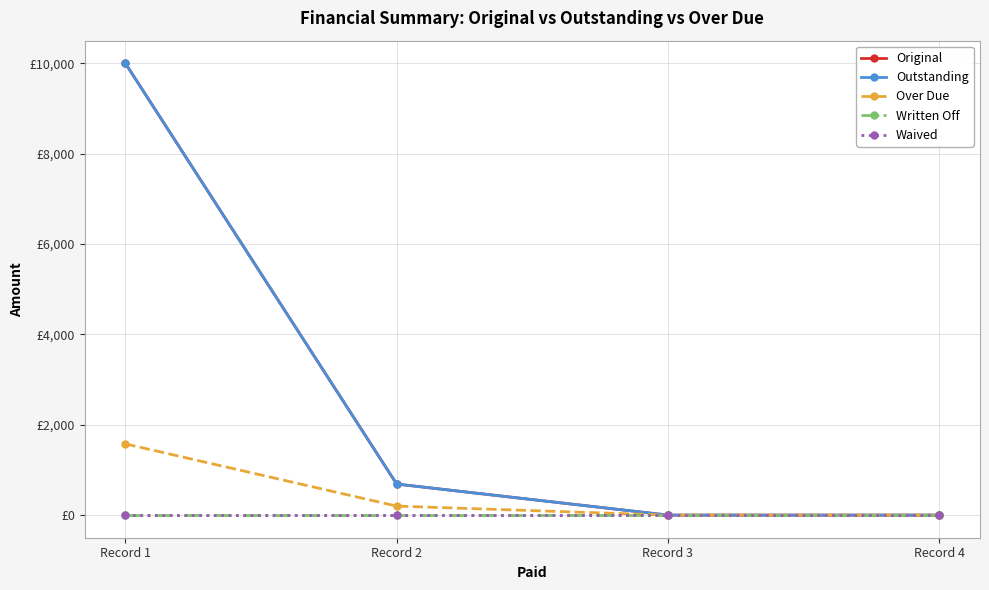

Between Record 3 and Record 2, which is larger?

Record 2